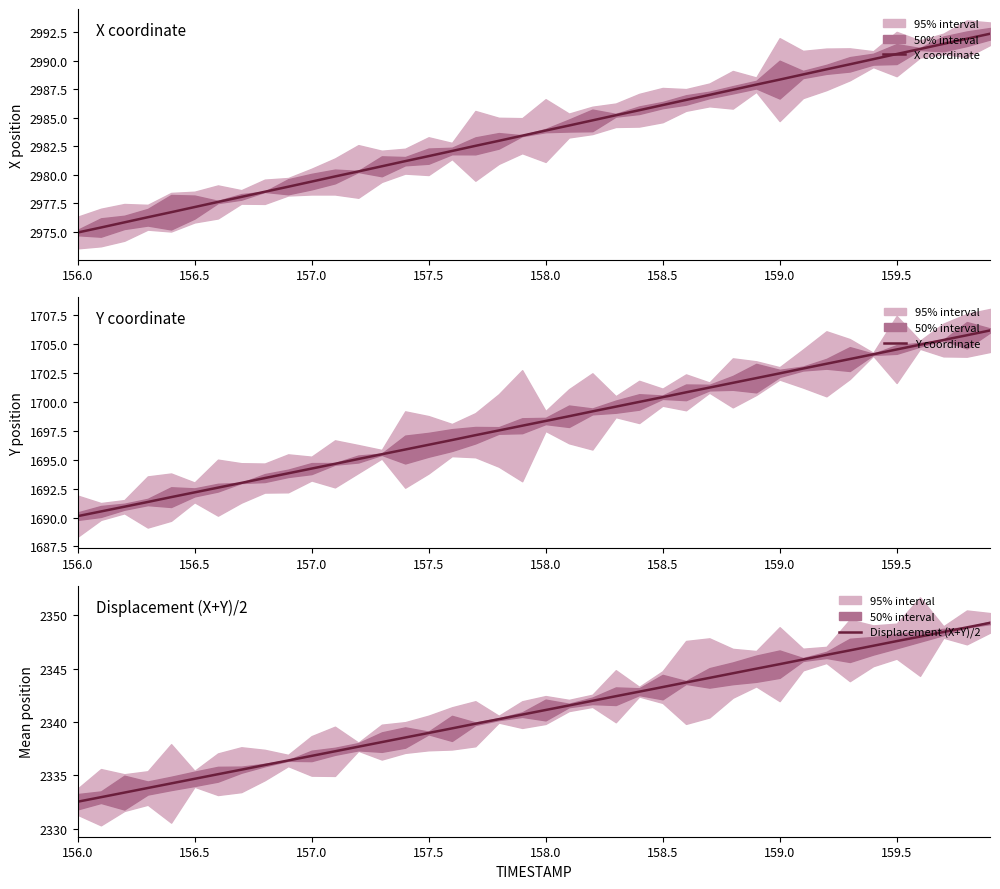

The X coordinate series shows 2983.9 at 158.0. True or false?

True